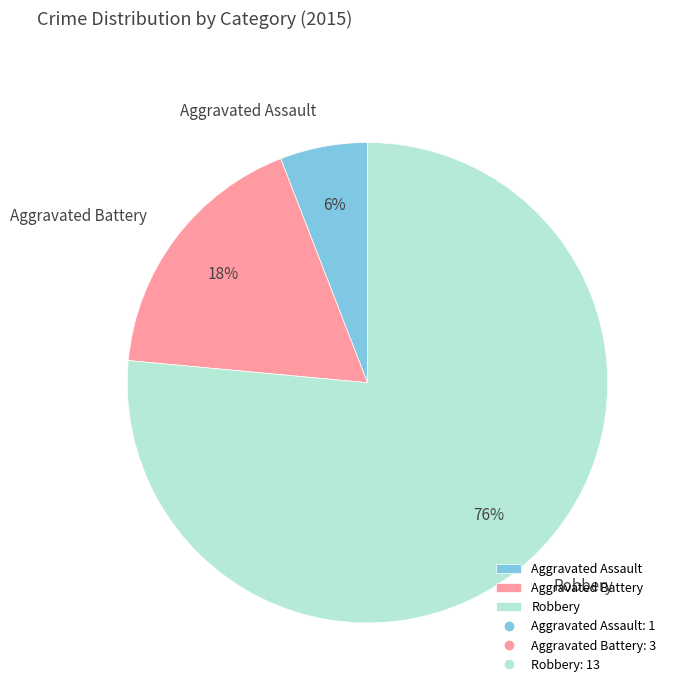

How many slices are in this pie chart?

3